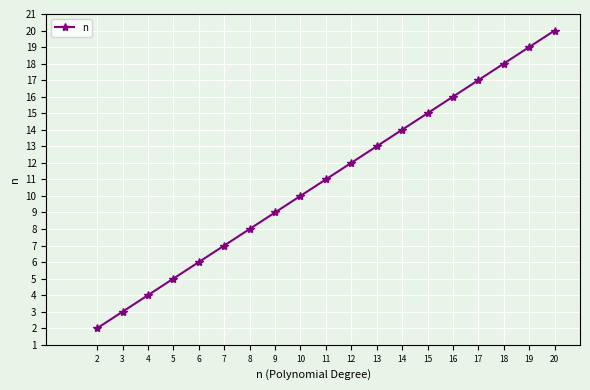

What is the difference between the second highest and minimum values?

17